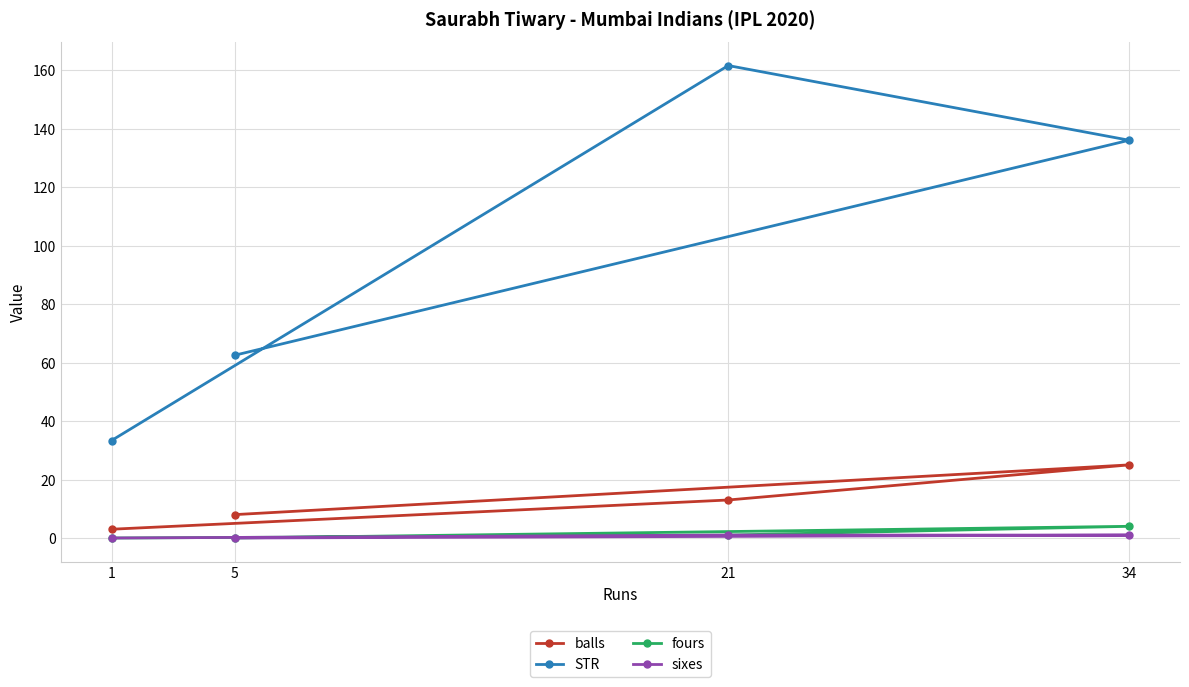

Reading right to left, list all the values displayed in this chart.

balls: 34=25.0	21=13.0	5=8.0	1=3.0
STR: 34=136.0	21=161.5	5=62.5	1=33.3
fours: 34=4.0	21=1.0	5=0.0	1=0.0
sixes: 34=1.0	21=1.0	5=0.0	1=0.0